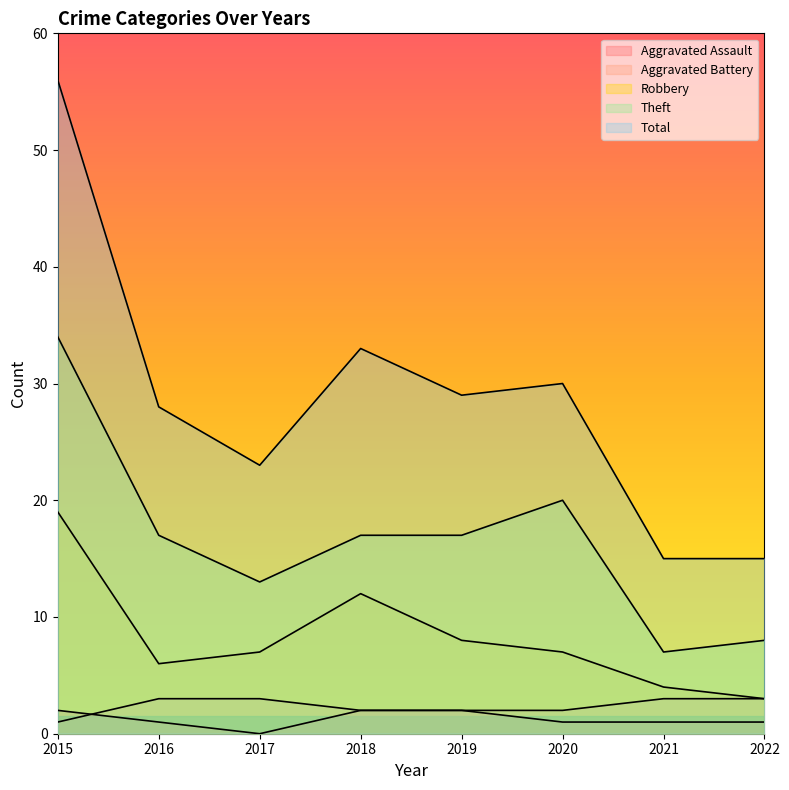

Where is the first local minimum for Aggravated Assault?

2017